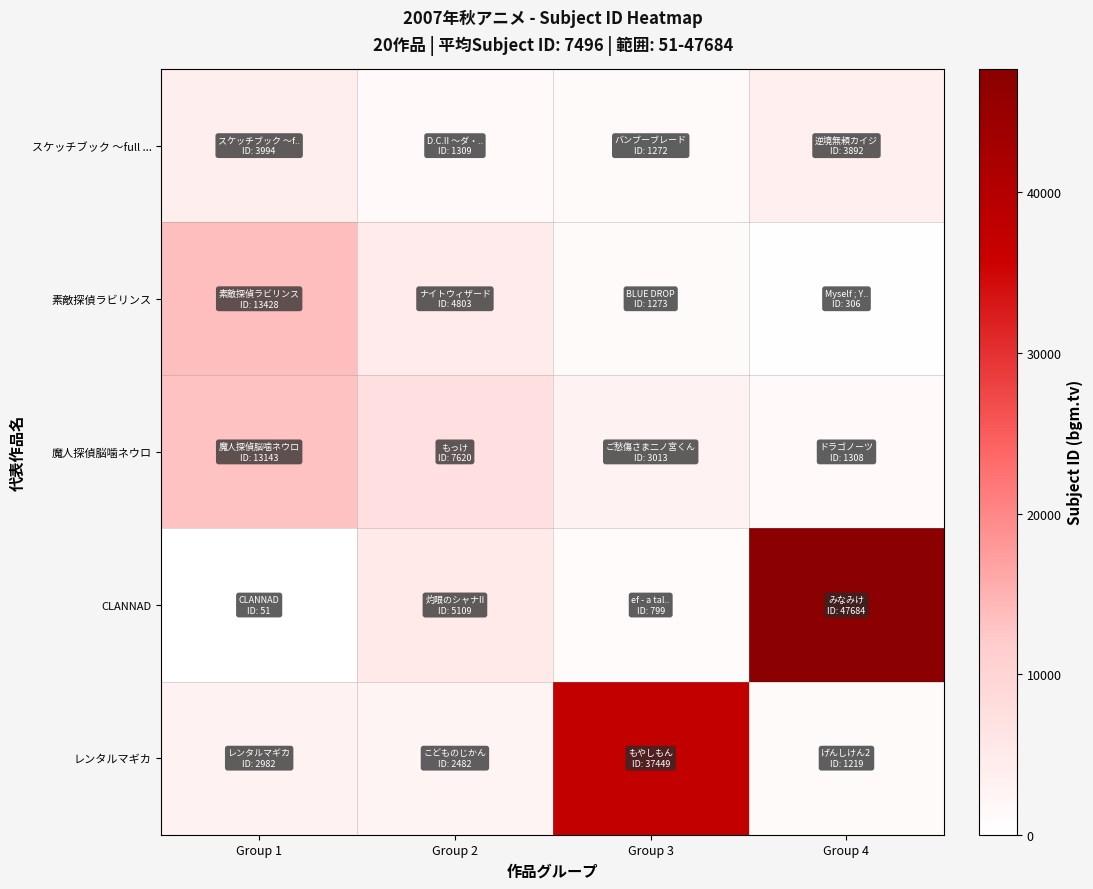

At Group 4, list the series in order from largest to smallest.

CLANNAD, スケッチブック 〜full ..., 魔人探偵脳噛ネウロ, レンタルマギカ, 素敵探偵ラビリンス